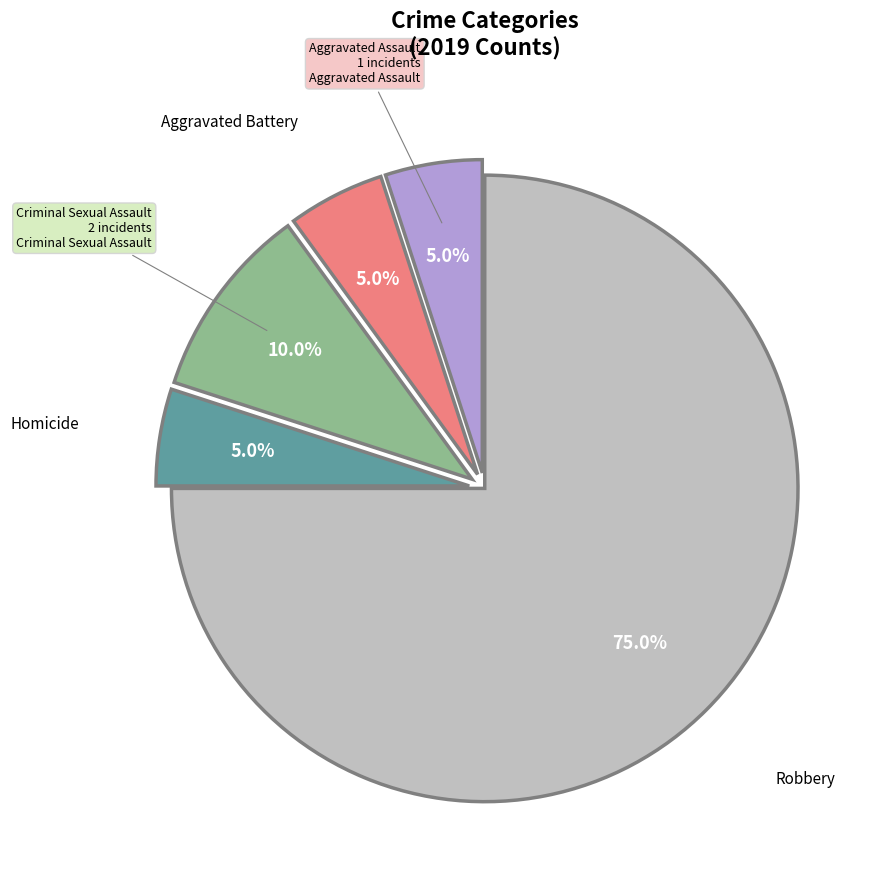

Does any single category account for the majority?

Yes